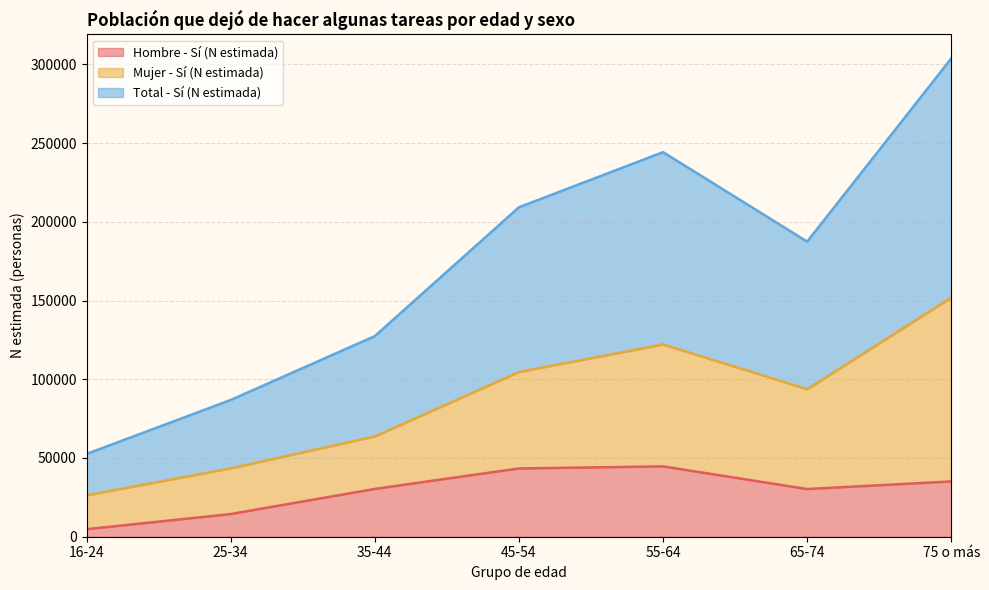

The value of Hombre - Sí (N estimada) at 65-74 is 30281. True or false?

True